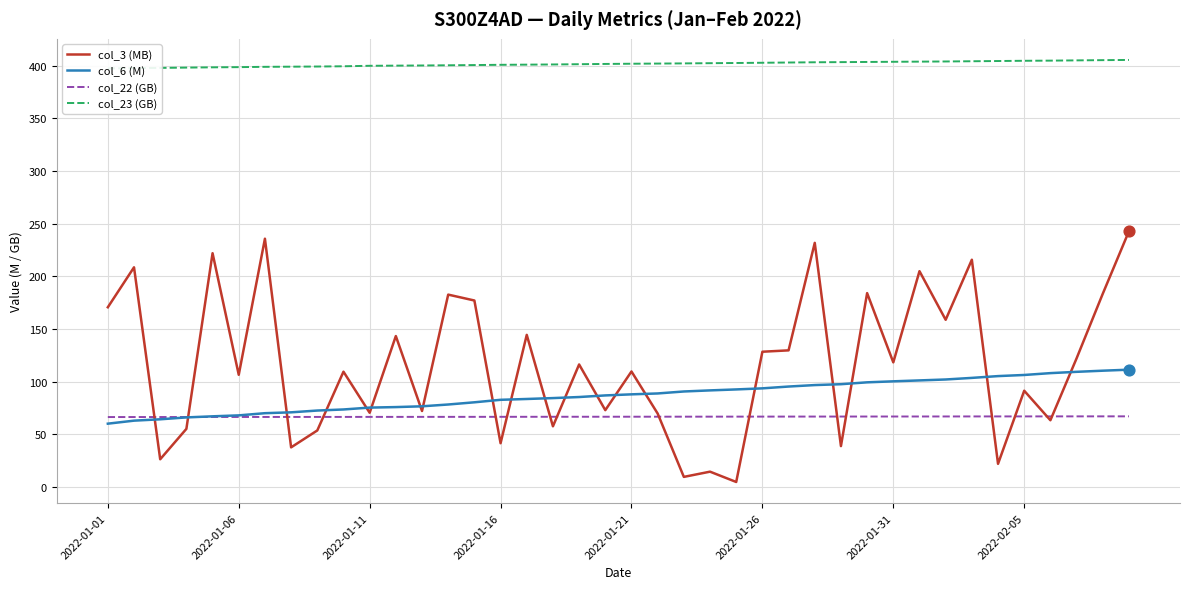

Which series has the largest Y range (max minus min)?

col_3 (MB)